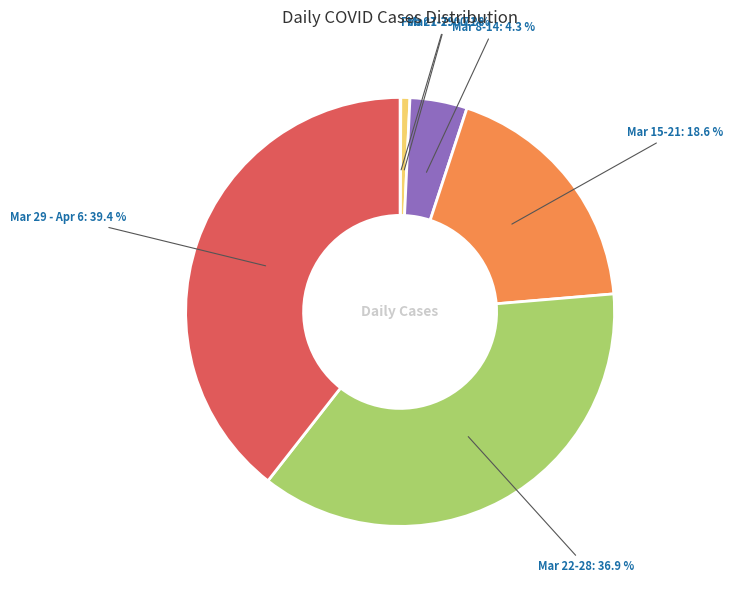

To the nearest percent, what is the difference between the largest and smallest slice percentages?

39%